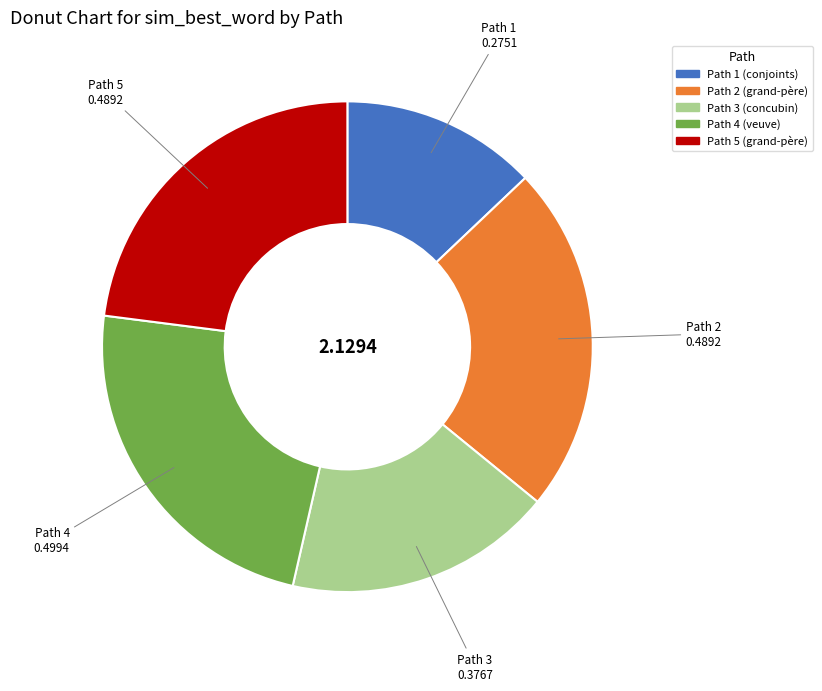

Is there any slice that represents more than half of the pie?

No